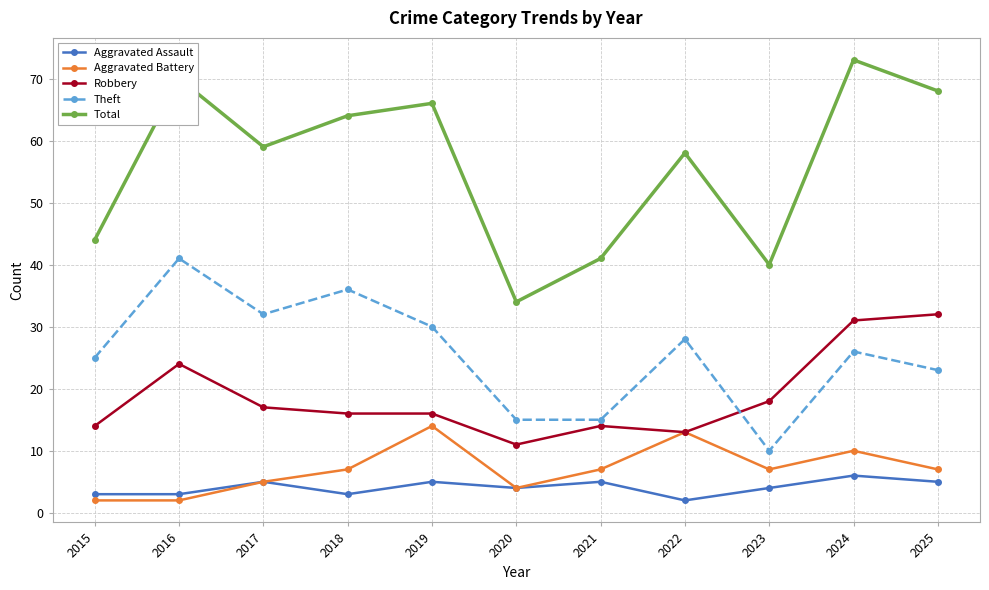

Reading right to left, transcribe all the data shown in this chart.

Aggravated Assault: 2025=5	2024=6	2023=4	2022=2	2021=5	2020=4	2019=5	2018=3	2017=5	2016=3	2015=3
Aggravated Battery: 2025=7	2024=10	2023=7	2022=13	2021=7	2020=4	2019=14	2018=7	2017=5	2016=2	2015=2
Robbery: 2025=32	2024=31	2023=18	2022=13	2021=14	2020=11	2019=16	2018=16	2017=17	2016=24	2015=14
Theft: 2025=23	2024=26	2023=10	2022=28	2021=15	2020=15	2019=30	2018=36	2017=32	2016=41	2015=25
Total: 2025=68	2024=73	2023=40	2022=58	2021=41	2020=34	2019=66	2018=64	2017=59	2016=70	2015=44